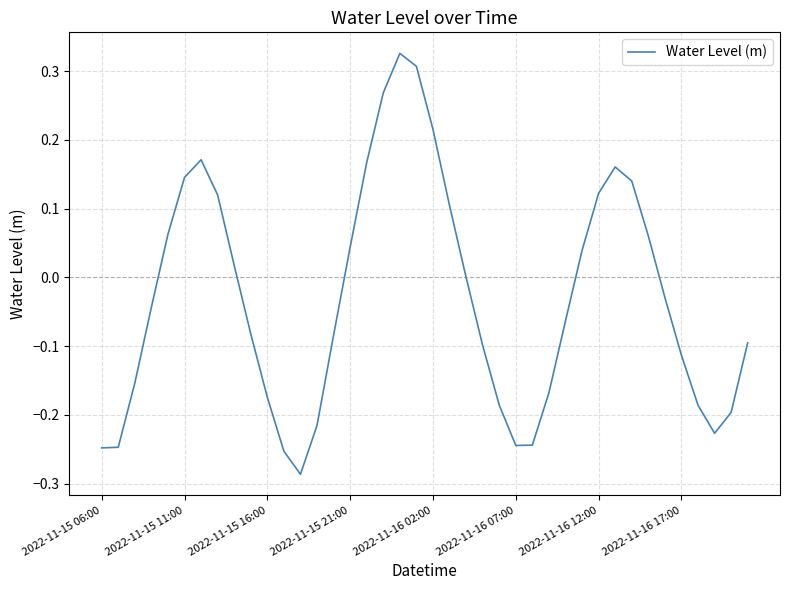

What is the difference between the maximum and minimum values?

0.6